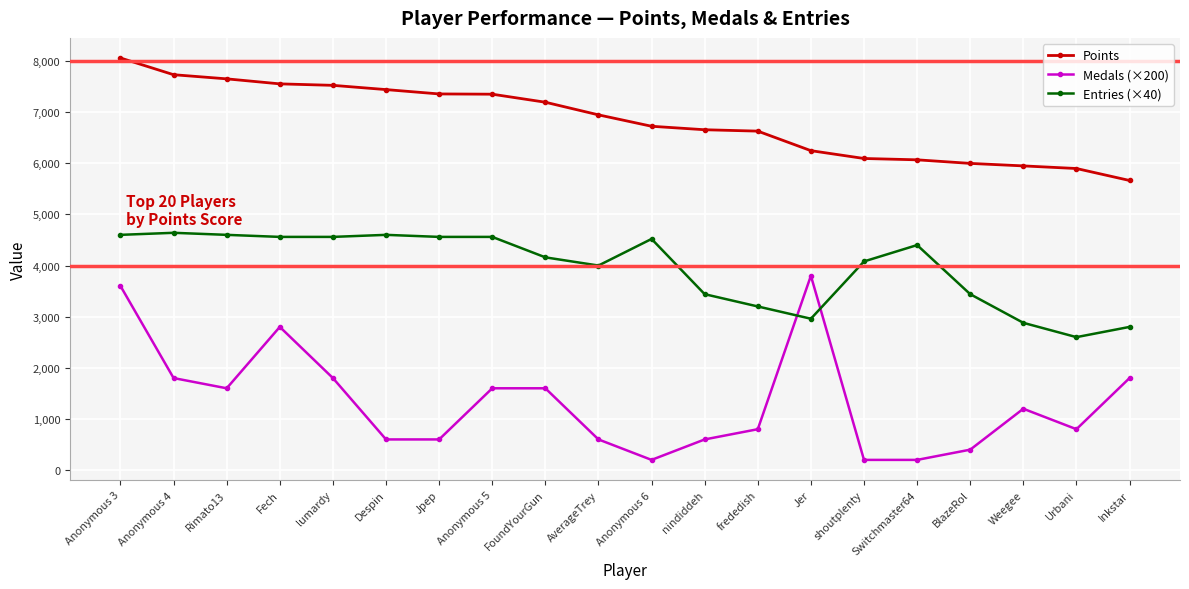

True or false: Medals (×200) has a value of 6025 at Jer.

False